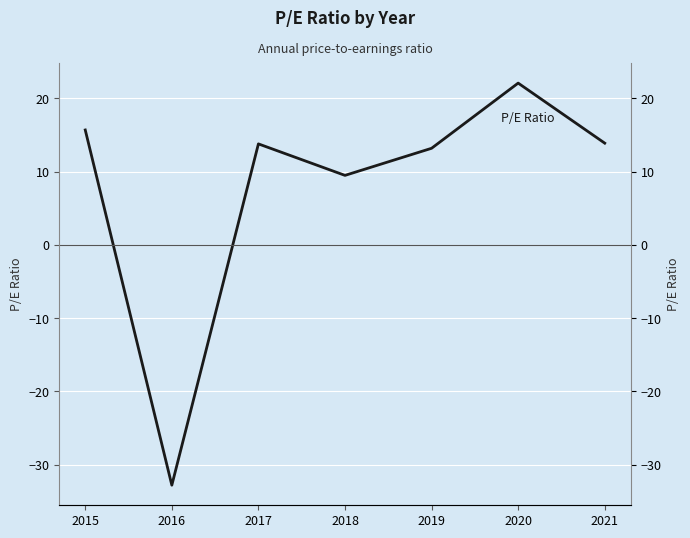

What is the sum of the values at 2015 and 2018?

25.2